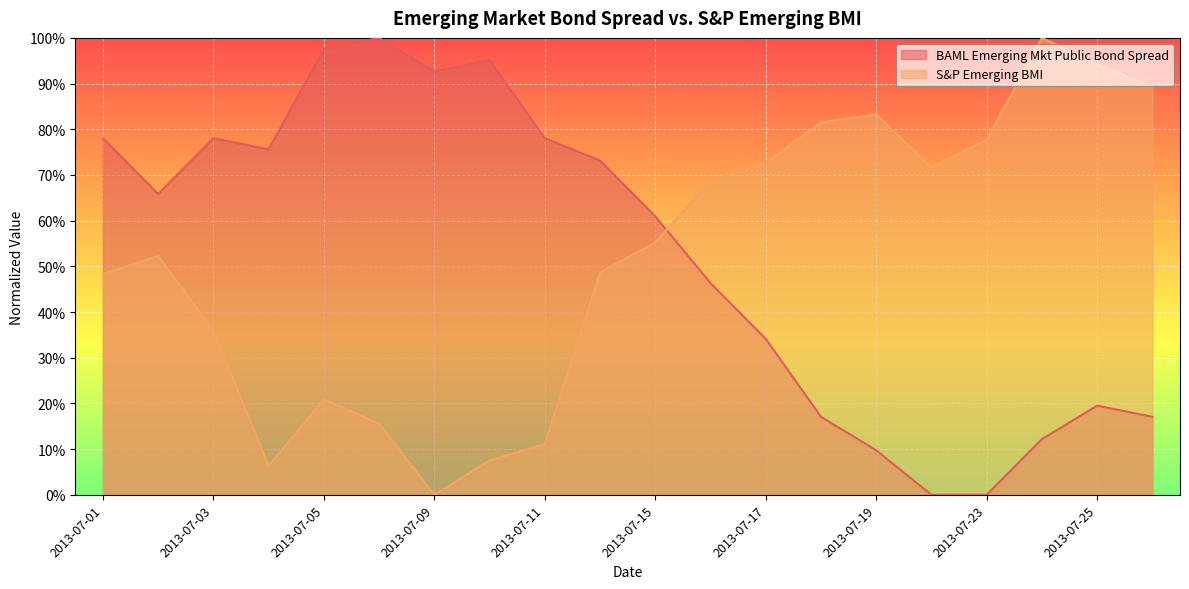

Between 2013-07-04 and 2013-07-17, which series saw the biggest shift?

S&P Emerging BMI